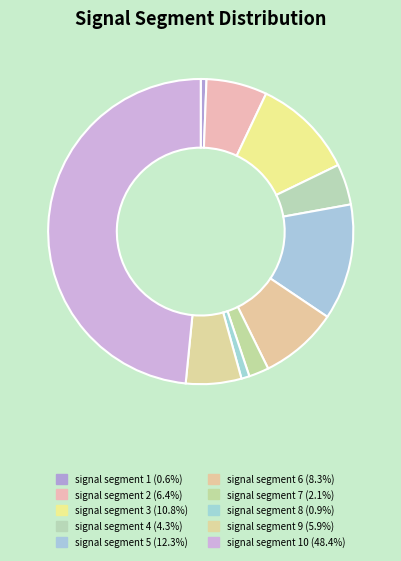

Rank the categories by value from highest to lowest.

signal segment 10, signal segment 5, signal segment 3, signal segment 6, signal segment 2, signal segment 9, signal segment 4, signal segment 7, signal segment 8, signal segment 1